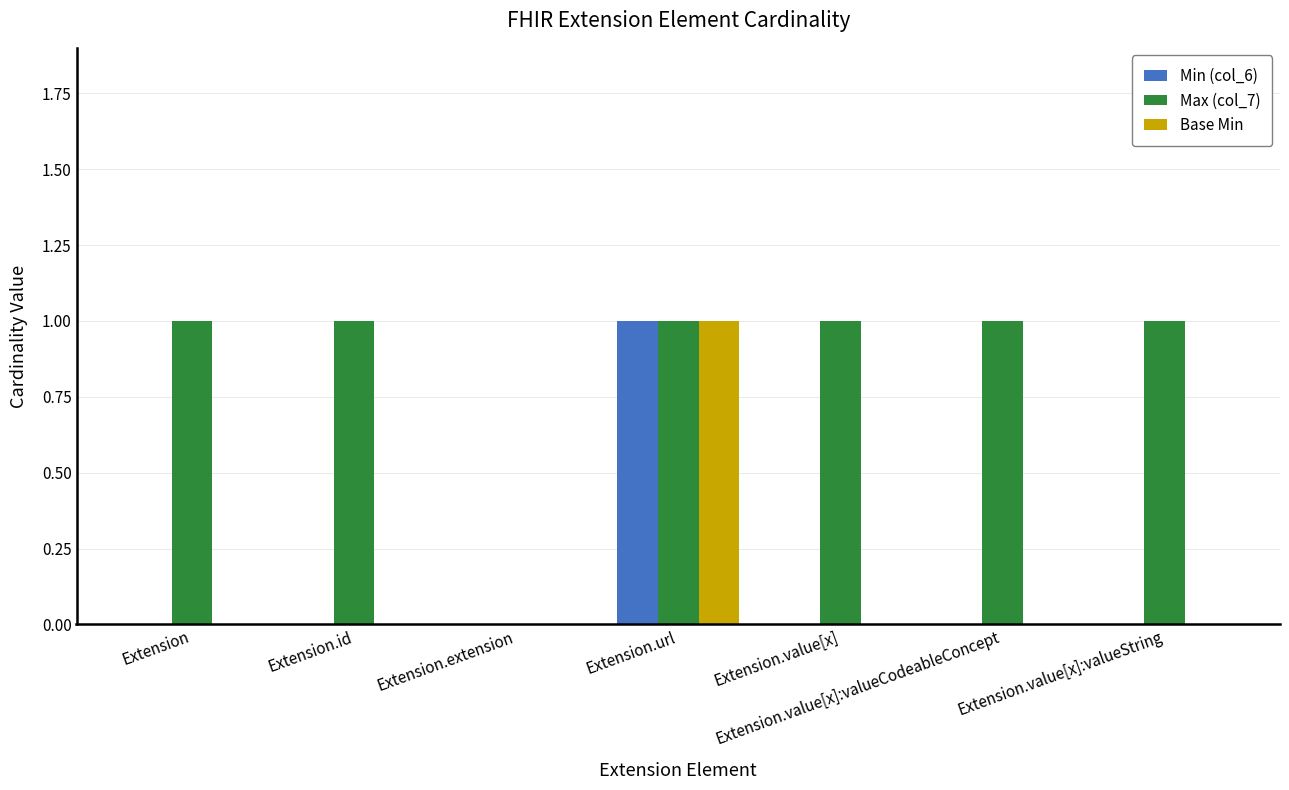

Which series changed the most between Extension.id and Extension.extension?

Max (col_7)